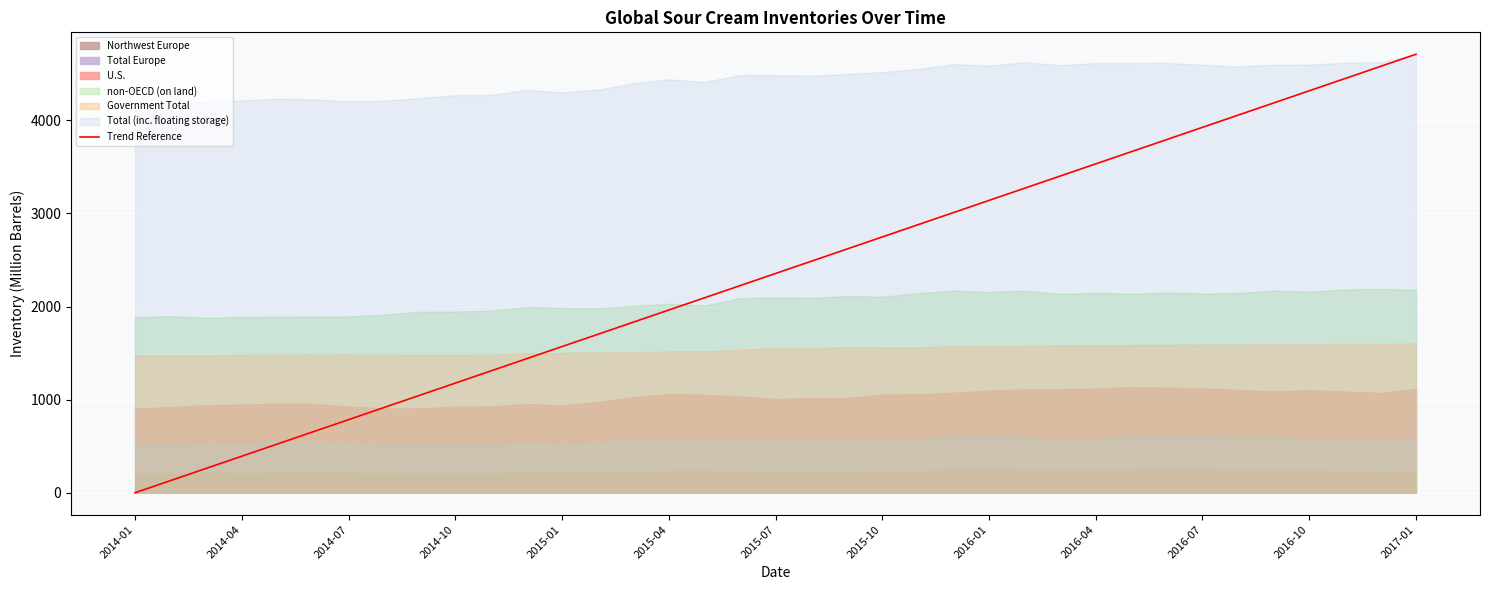

Which category has the lowest value in the Trend Reference series?

2014-01